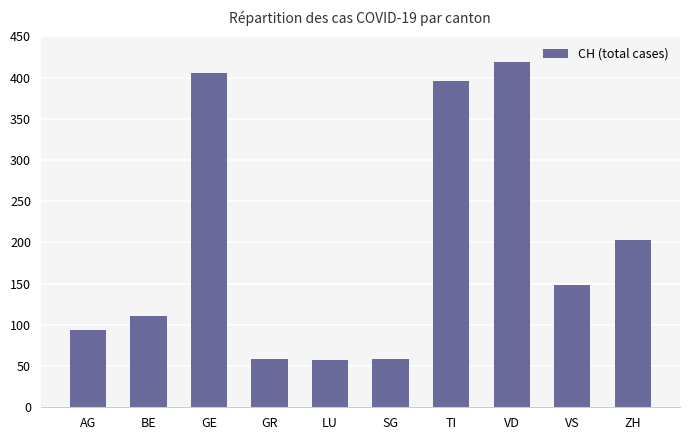

What is the ratio of the value at LU to the value at ZH?

0.3